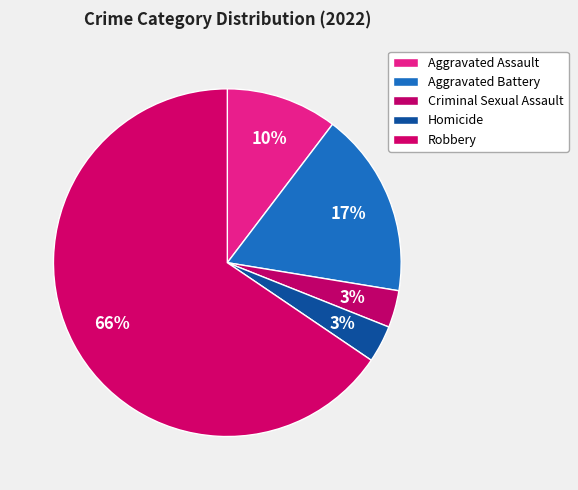

True or false: Aggravated Battery accounts for 27% of the total.

False